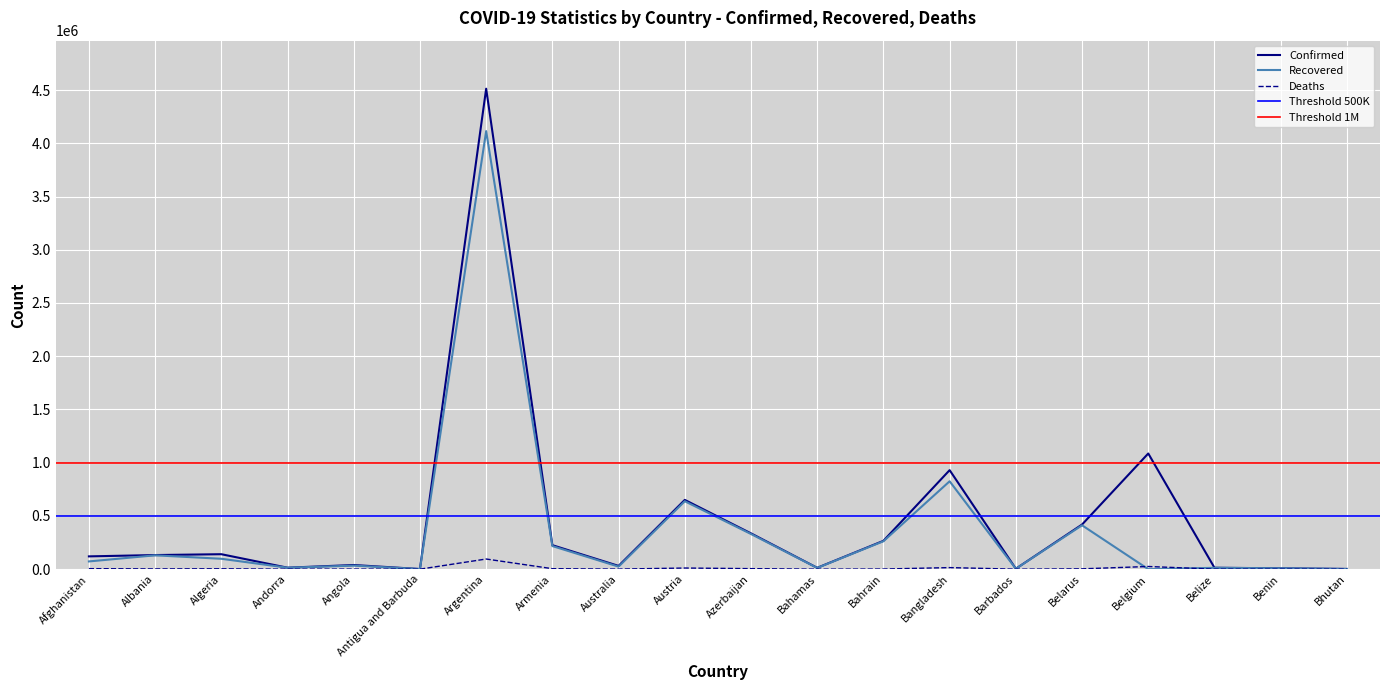

What is the difference between the Deaths values at Angola and Belarus?

2258